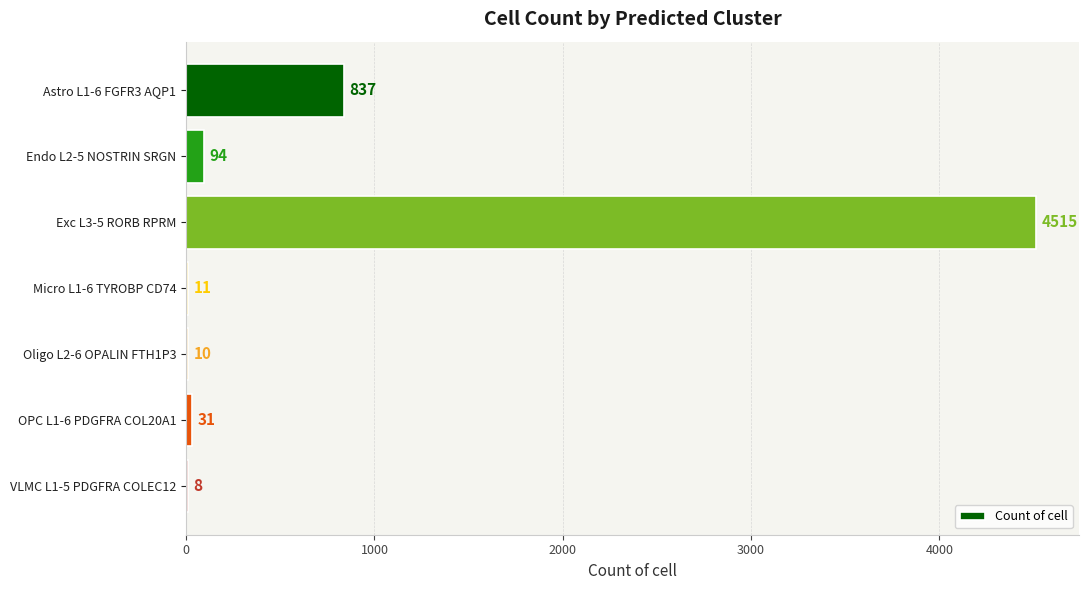

What value does the data have at Astro L1-6 FGFR3 AQP1, to the nearest 50?

850